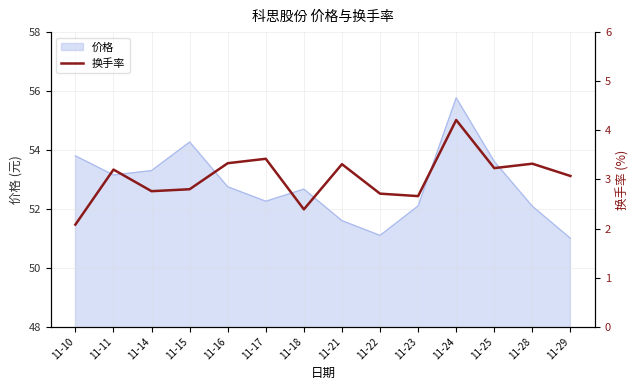

The value of 价格 at 11-22 is 51.1. True or false?

True